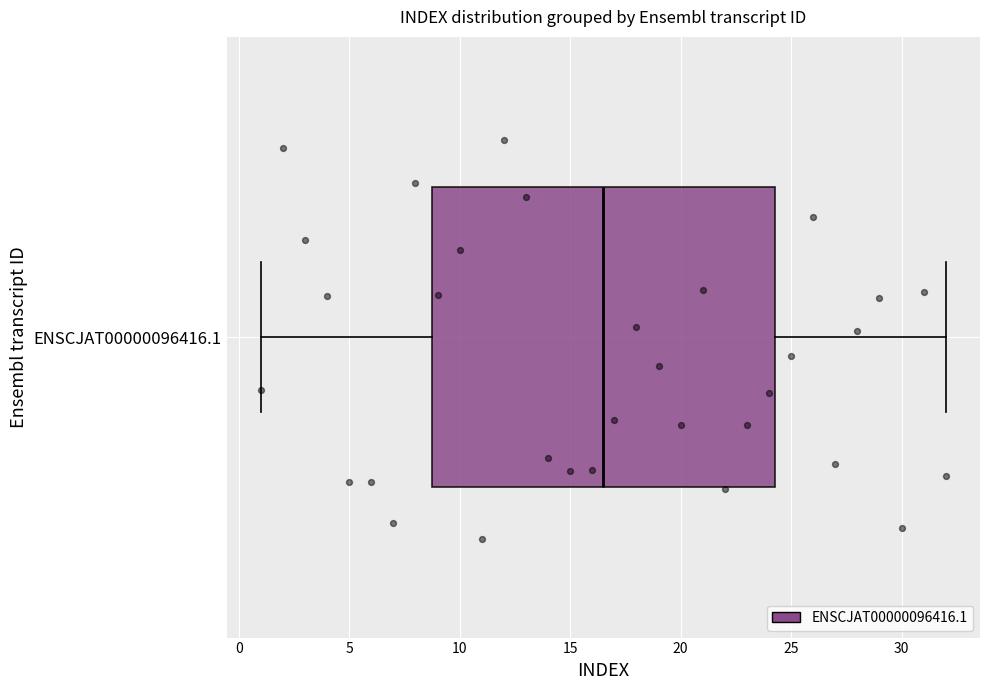

Read this box plot against the x-axis: the position of the median line, the range covered by the box, and the ends of both whiskers. The values are not printed on the chart, so give them approximately, as read against the axis.

median 16.5, box 9.0 to 24.5, whiskers 1.0 to 32.0